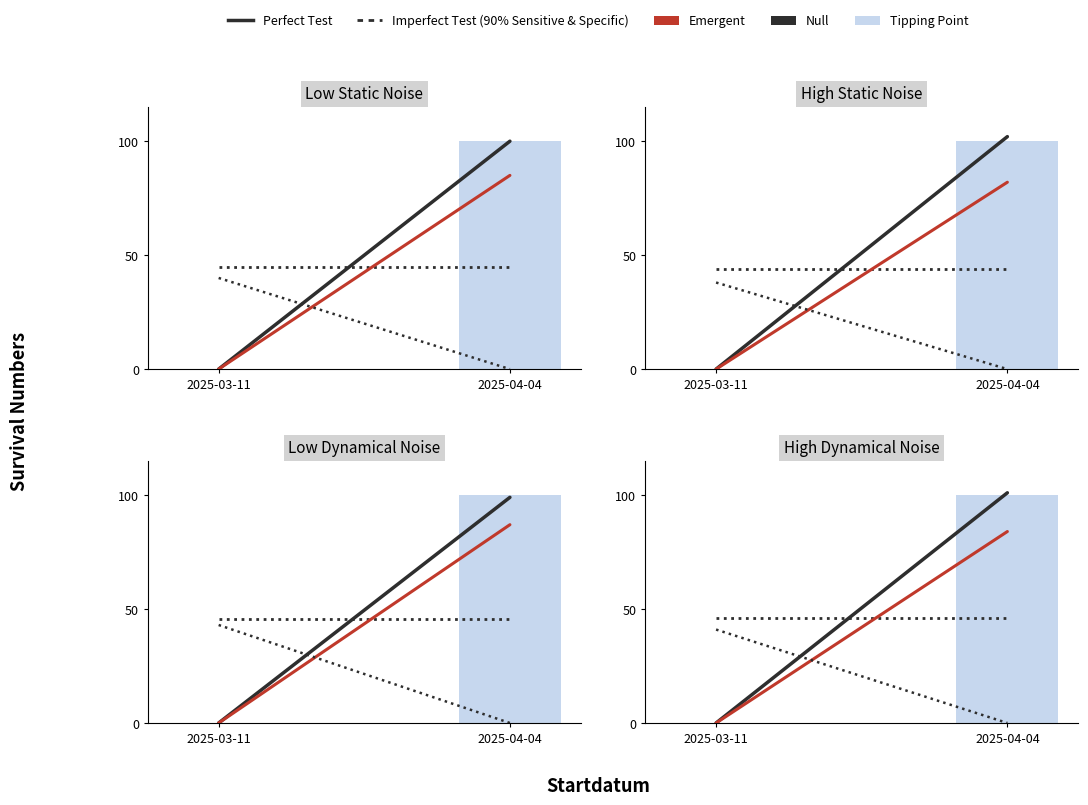

Which label corresponds to the smallest value in the chart?

2025-03-11